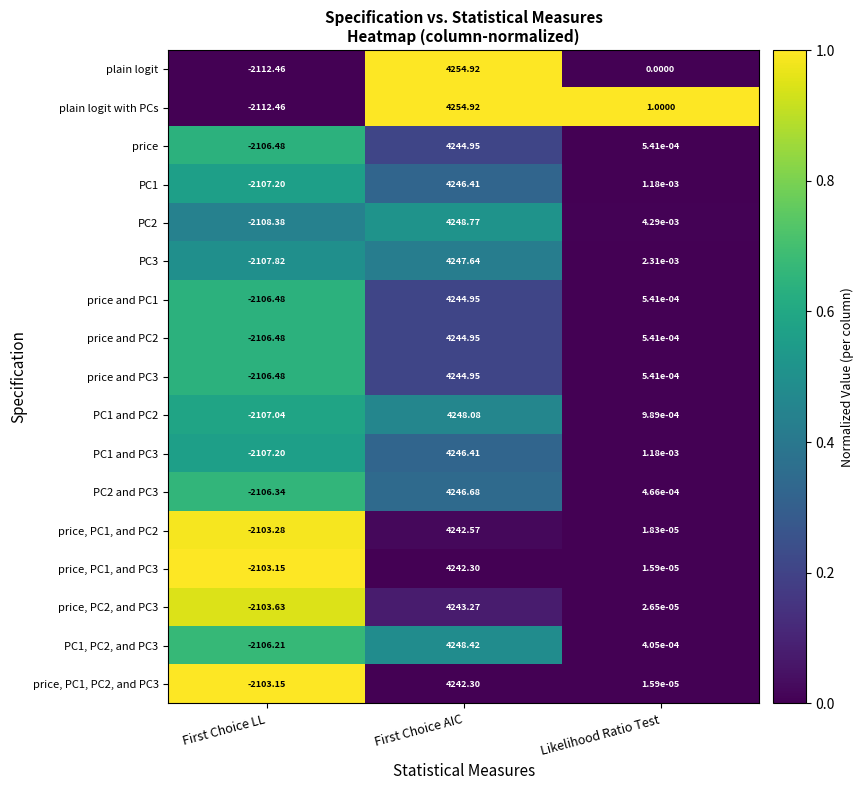

Where is price, PC2, and PC3 nearest to the value 1069?

Likelihood Ratio Test